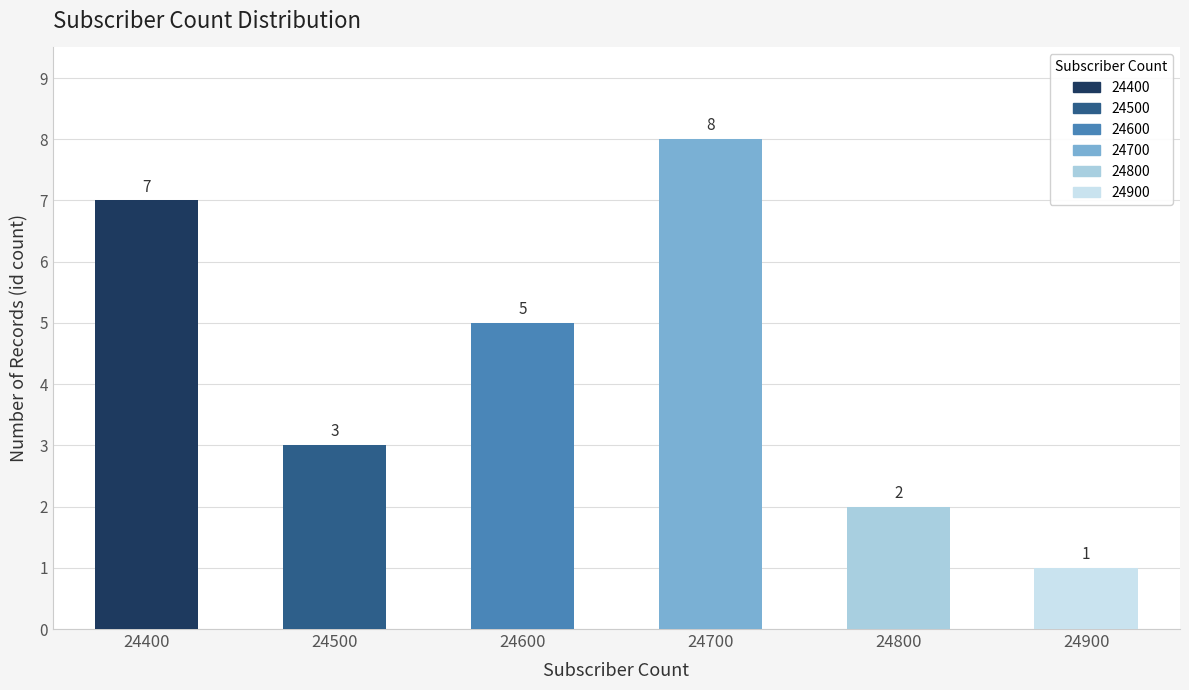

What is the minimum value shown in the chart?

1